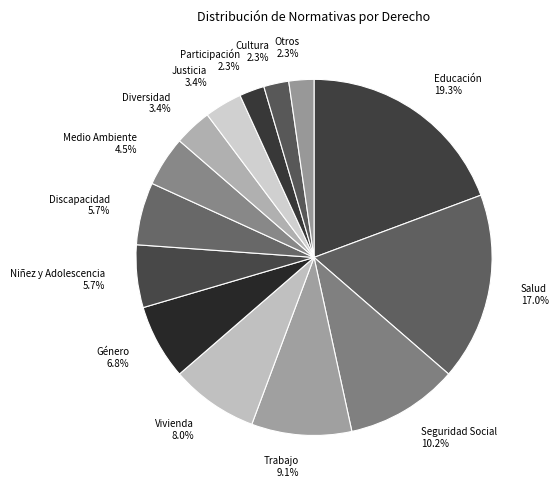

The Cultura slice represents 2% of the pie. True or false?

True